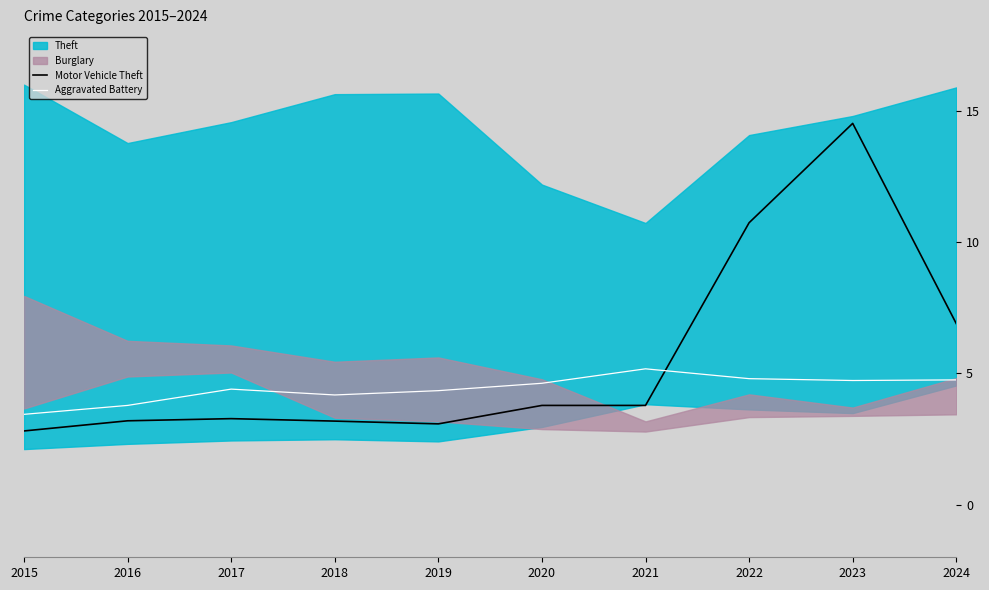

The Aggravated Battery series shows 5.4 at 2015. True or false?

False